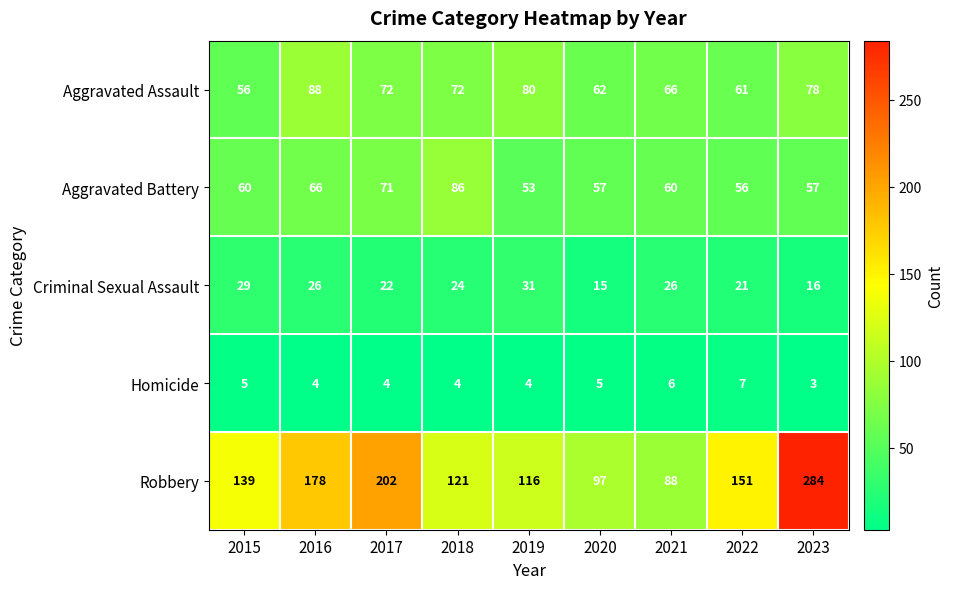

At which category does the chart reach its peak across all series?

2023